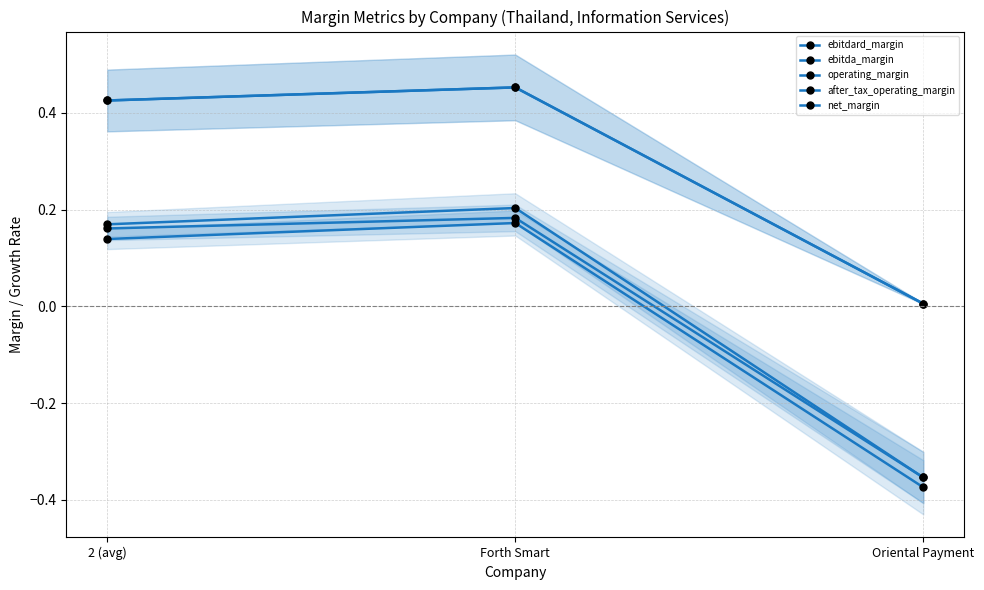

What is the sum of all ebitdard_margin values?

0.9